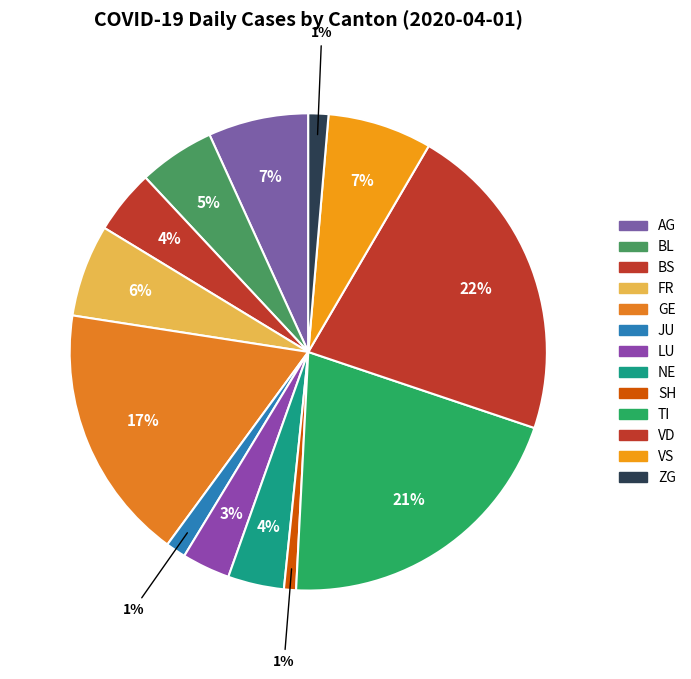

What percentage is NOT represented by BL?

94.8%